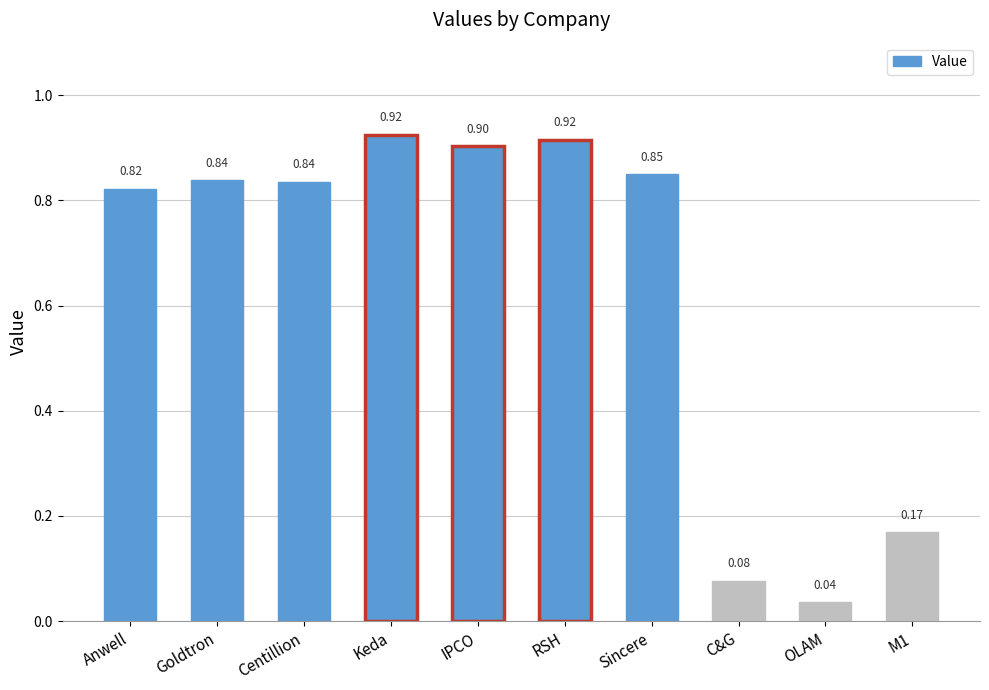

At which category does the chart reach its minimum across all series?

OLAM